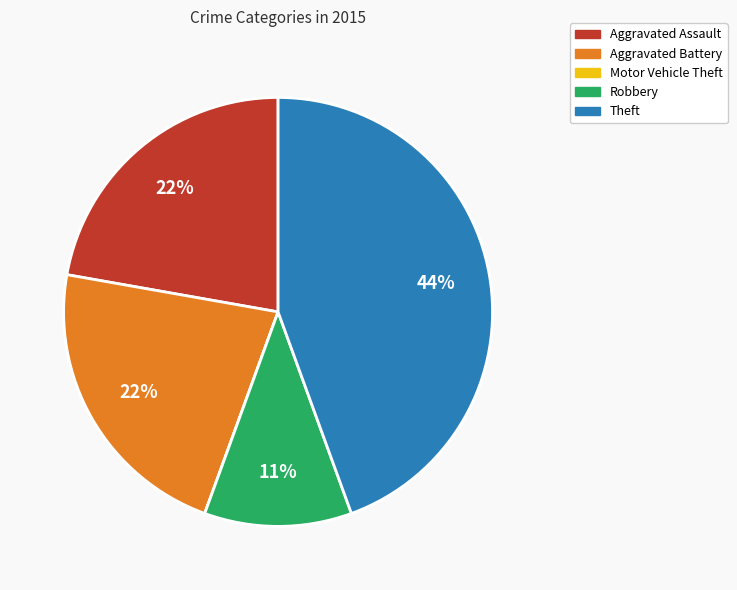

To the nearest percent, what is the difference between the Aggravated Assault and Robbery slice percentages?

11%